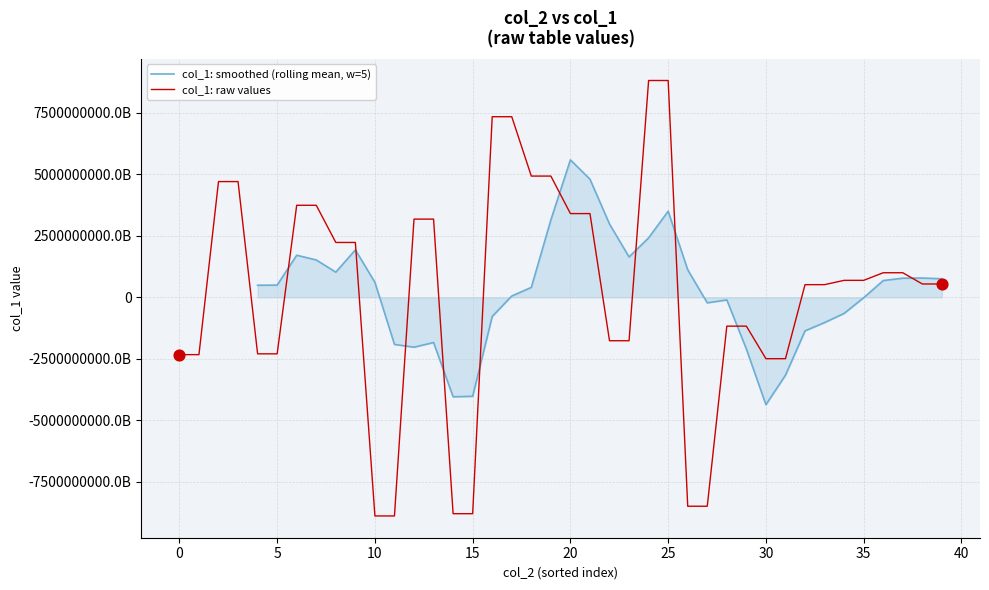

What is the change in value from 19 to 29?

-6104991763437402112